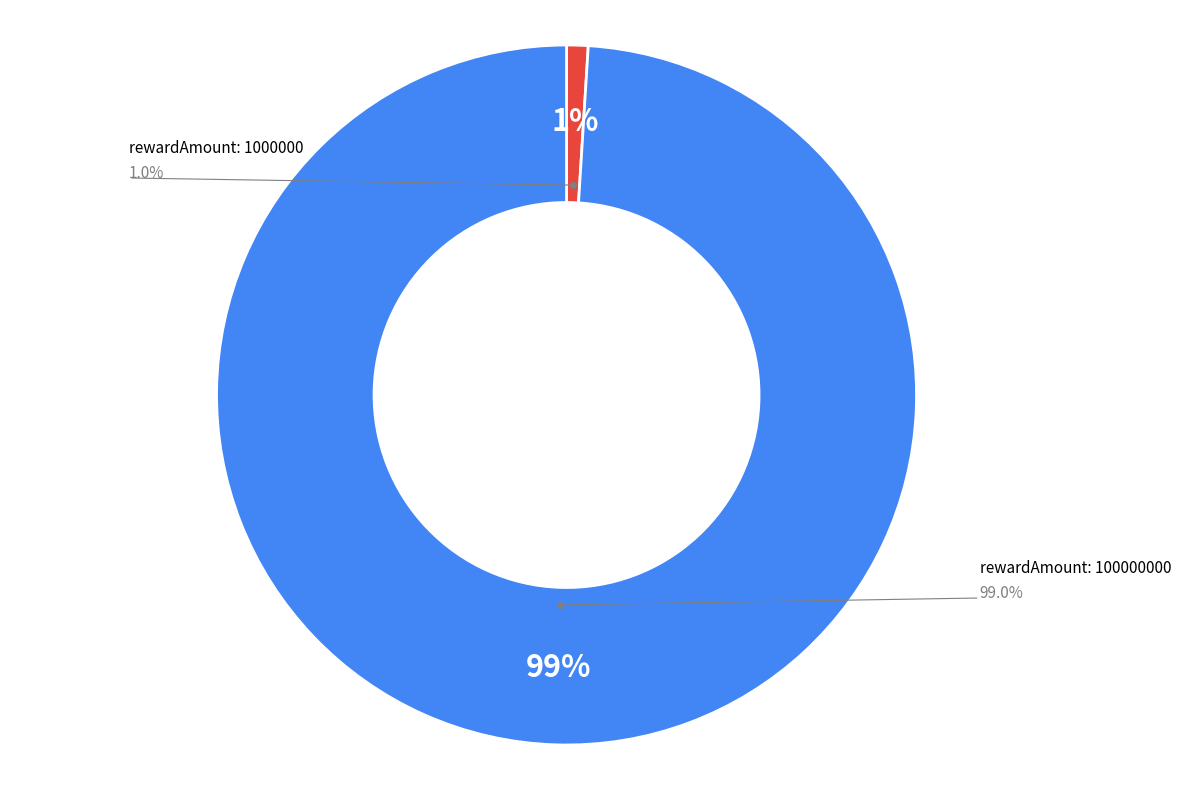

How many slices are in this pie chart?

2